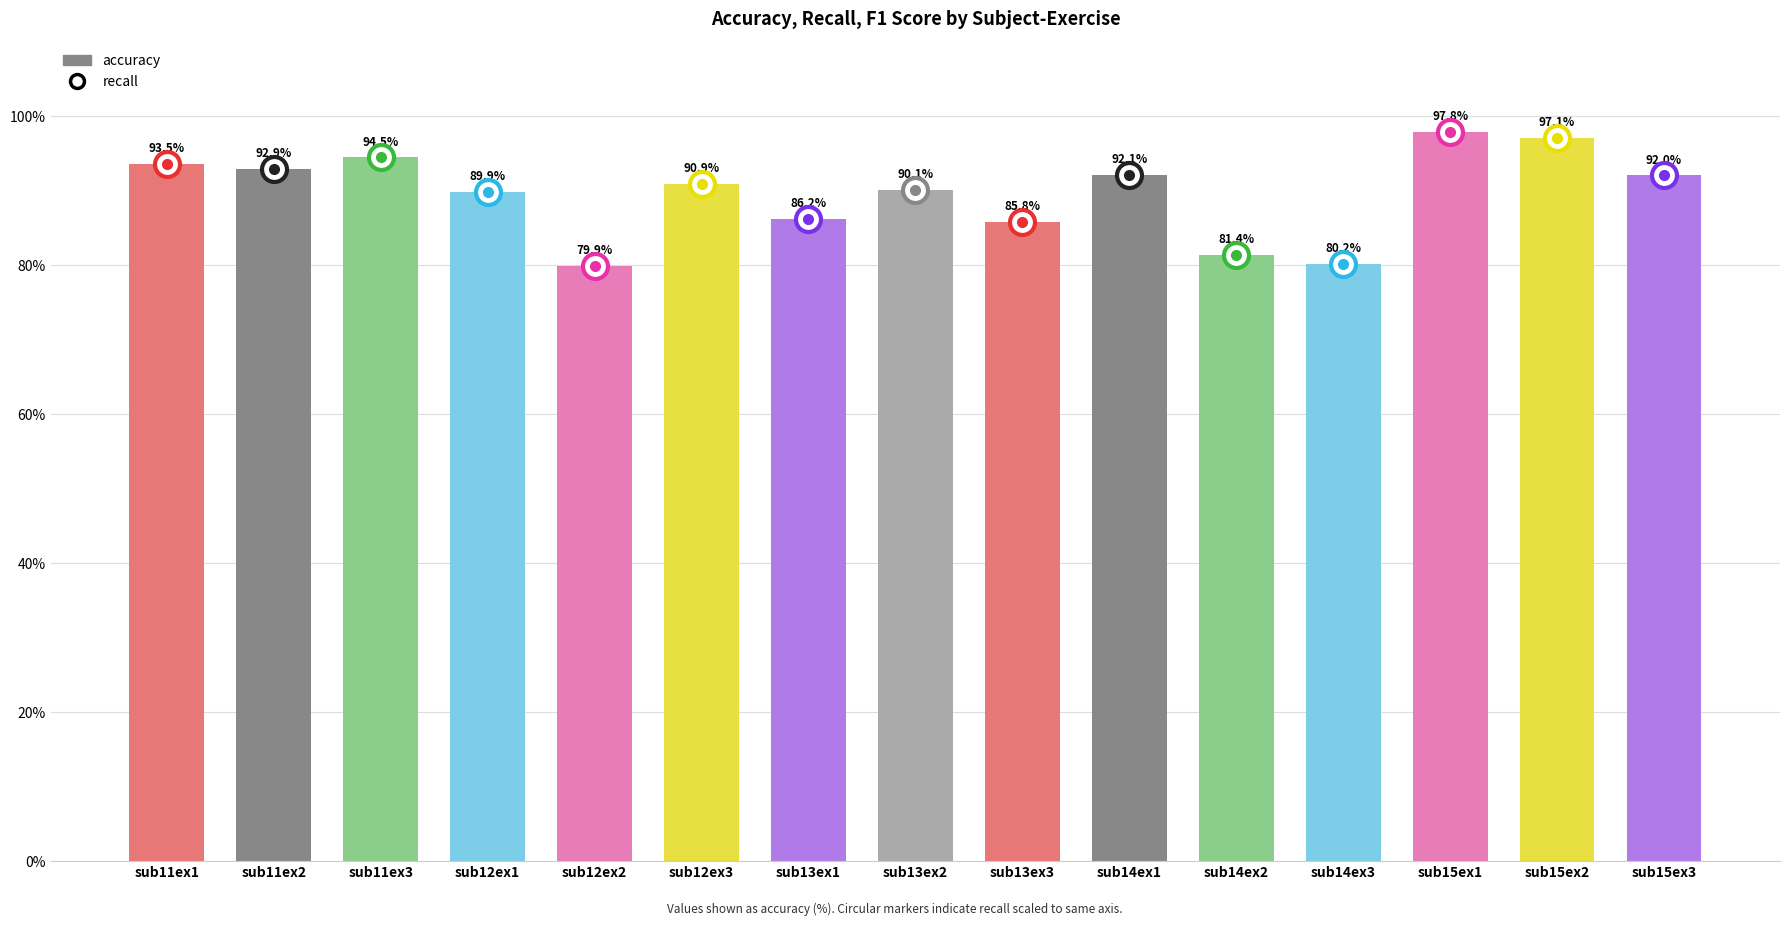

At which label is the value closest to 88?

sub13ex1